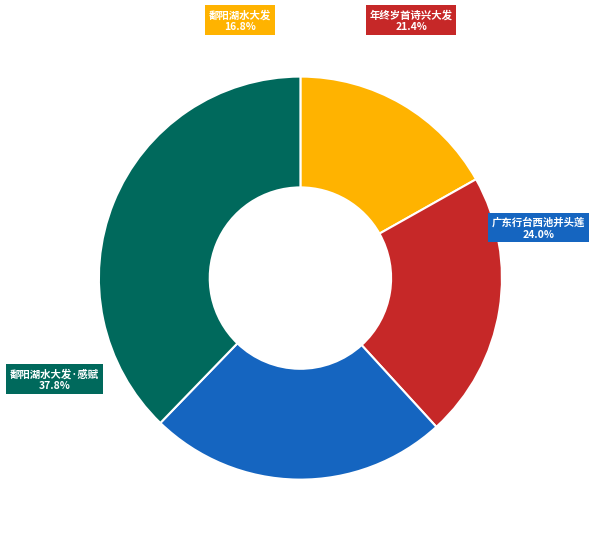

What is the change in value from 年终岁首盛元诗兴大发读罢赋寄 to 鄱阳湖水大发，自木樨湾瑞洪至赵家汇田庐浸没，舟过感赋?

+347775